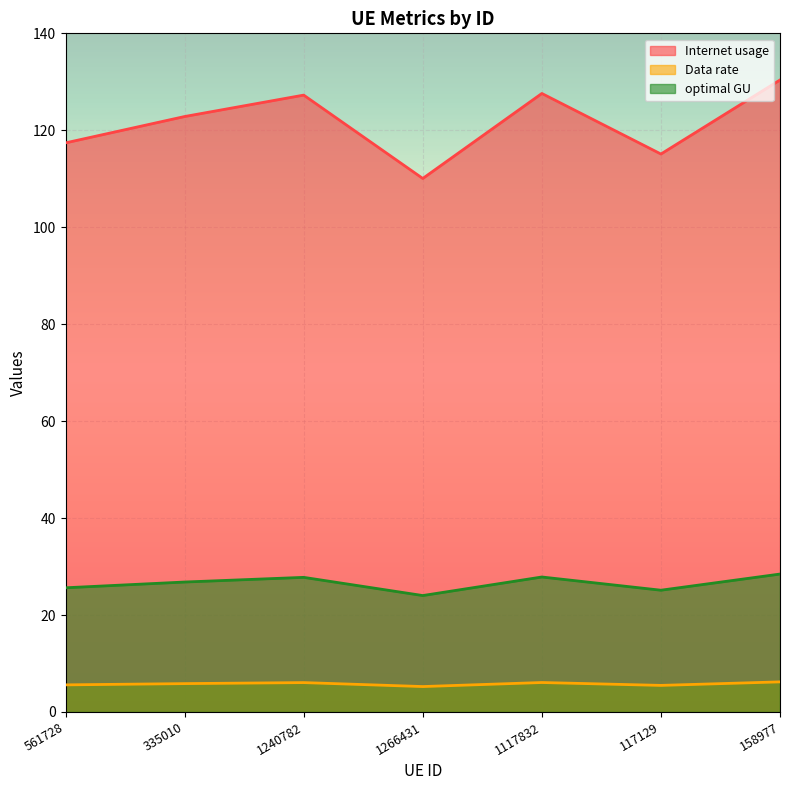

Reading left to right, extract all data points from this chart.

Internet usage: 561728=117.4	335010=122.8	1240782=127.3	1266431=110.1	1117832=127.6	117129=115.1	158977=130.4
Data rate: 561728=25.6	335010=26.8	1240782=27.8	1266431=24.0	1117832=27.8	117129=25.1	158977=28.5
optimal GU: 561728=5.6	335010=5.8	1240782=6.1	1266431=5.2	1117832=6.1	117129=5.5	158977=6.2